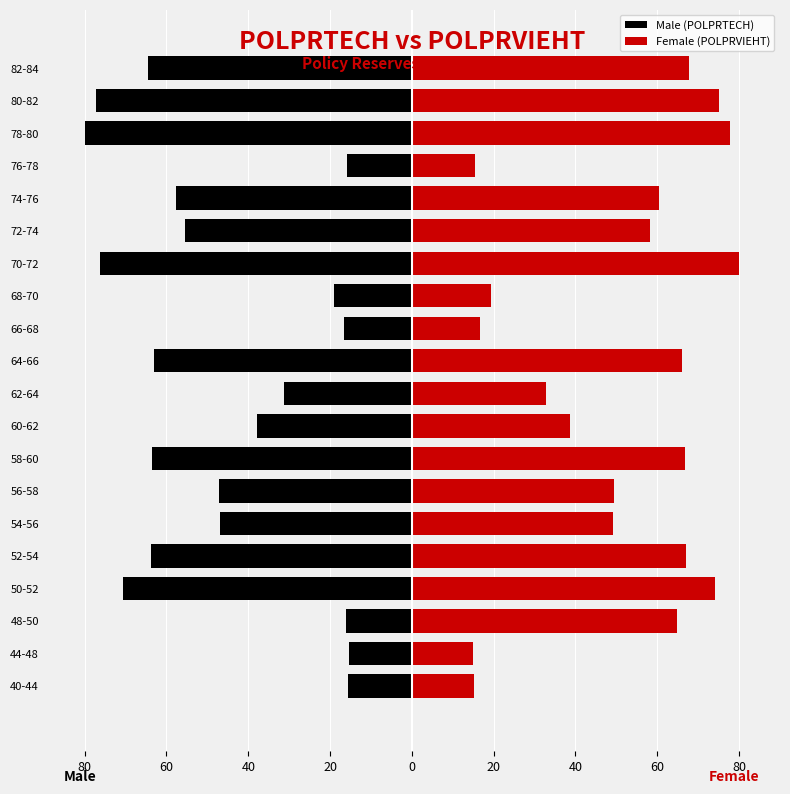

True or false: Male (POLPRTECH) has a value of -57.7 at 74-76.

True